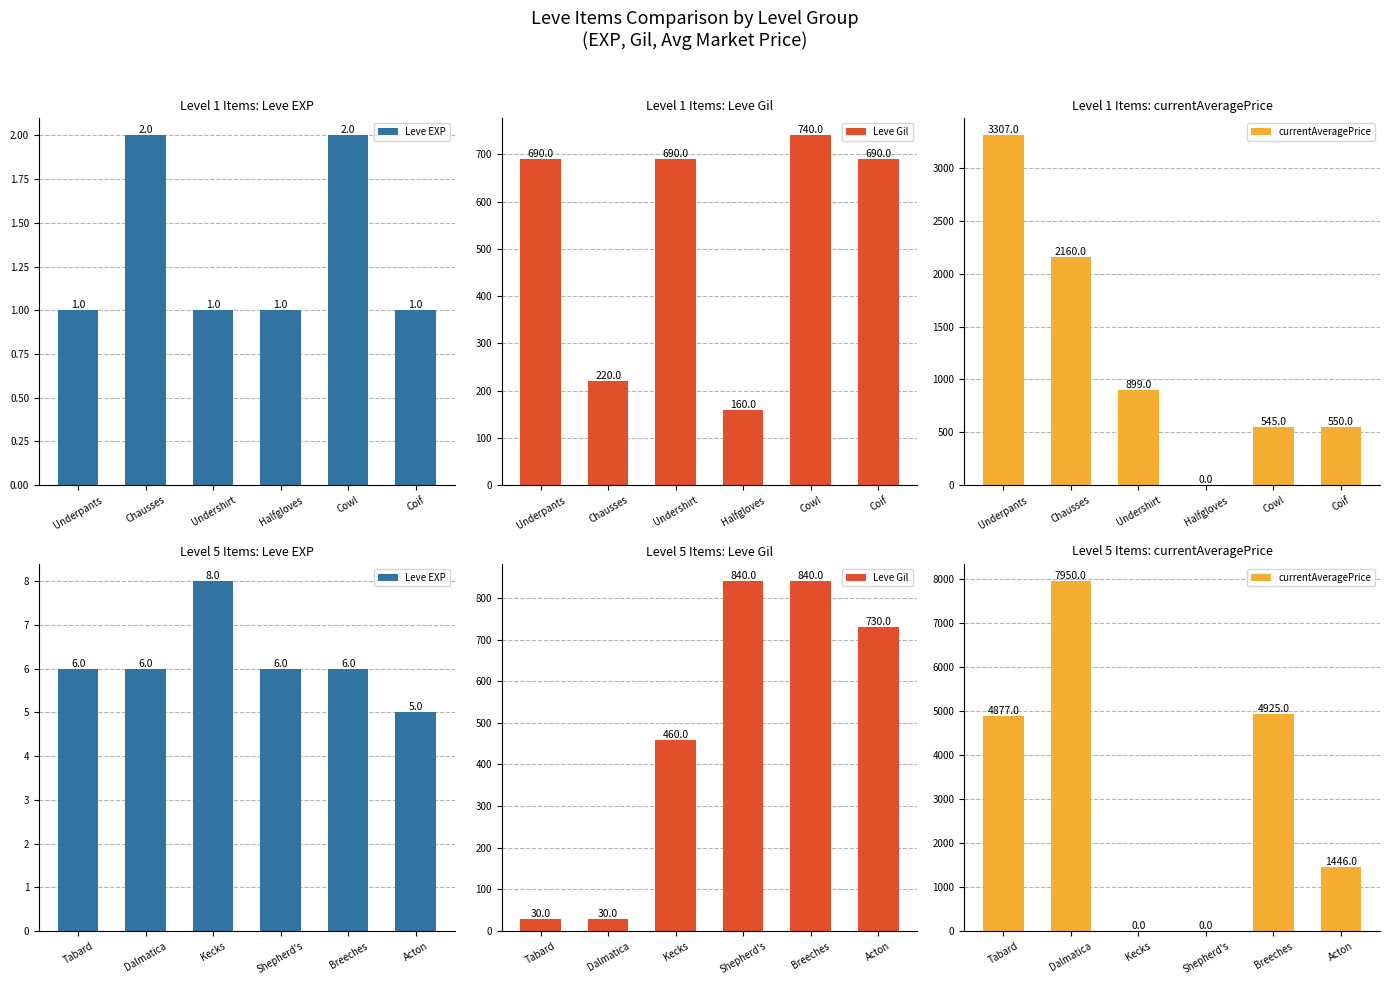

The Leve EXP series shows 10 at Dalmatica. True or false?

False